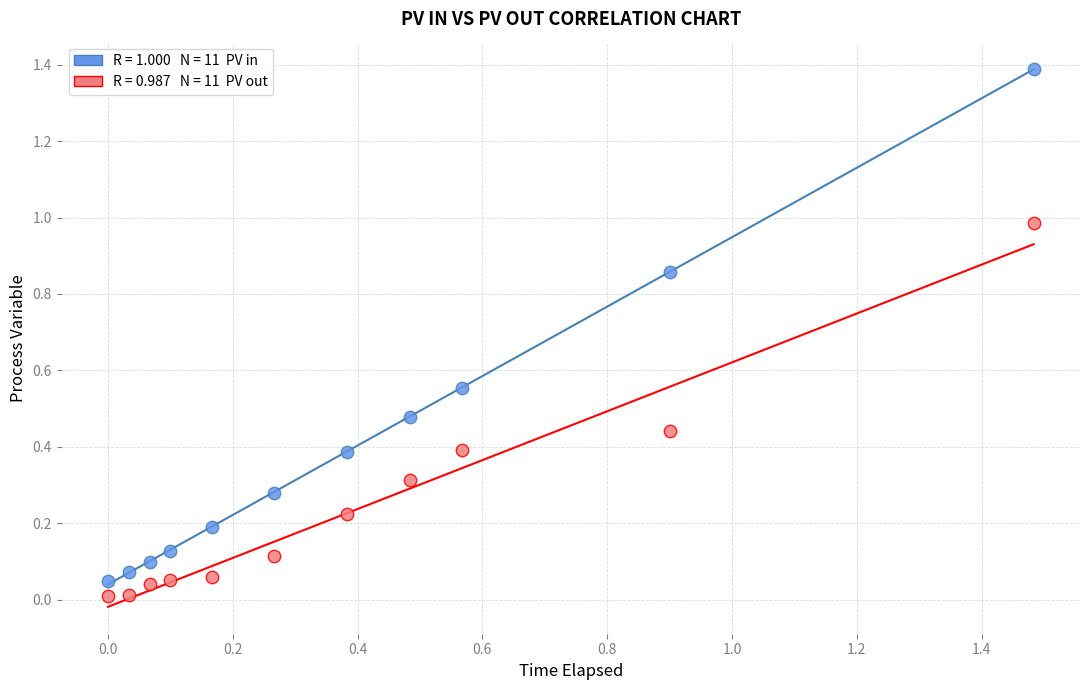

Across all data points, what is the range of X values (max minus min)?

1.5